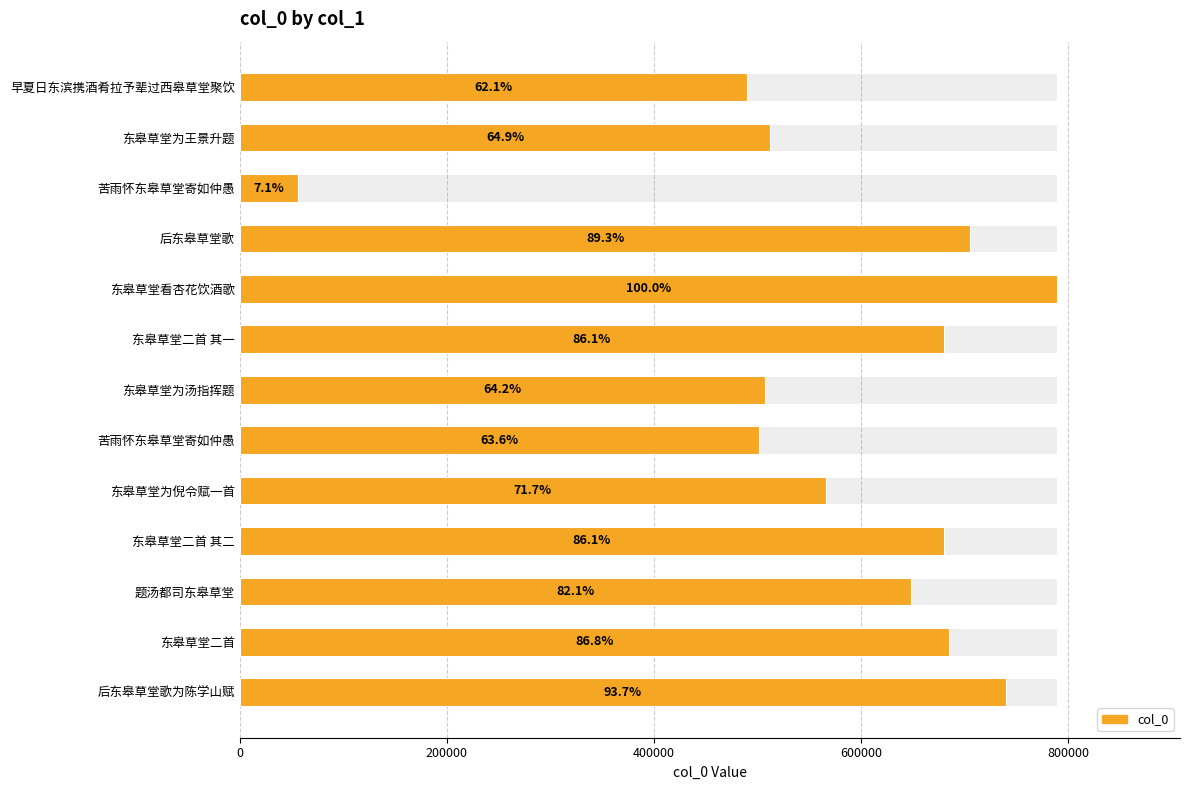

What is the maximum value shown in the chart?

789830